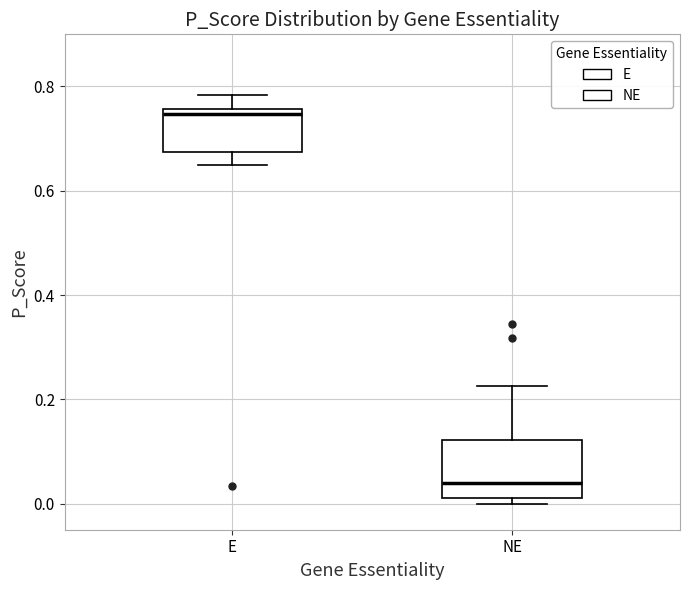

Reading left to right, read every box against the y-axis: the position of its median line, the range the box covers, and the ends of its whiskers. The values are not printed on the chart, so give them approximately, as read against the axis.

E: median 0.74, box 0.68 to 0.76, whiskers 0.64 to 0.78
NE: median 0.04, box 0.02 to 0.12, whiskers 0.00 to 0.22